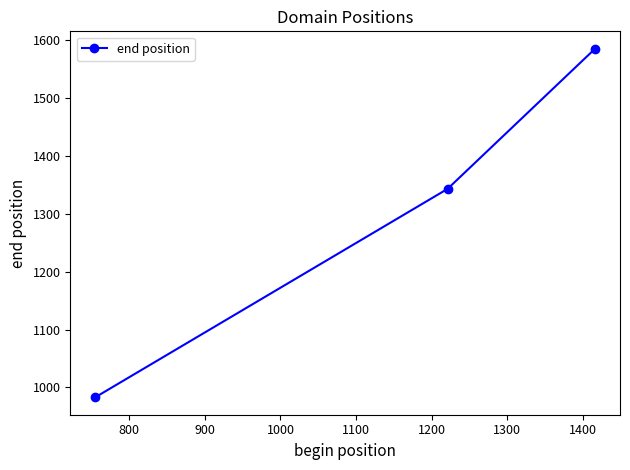

Reading right to left, list all the values displayed in this chart.

1585	1343	983